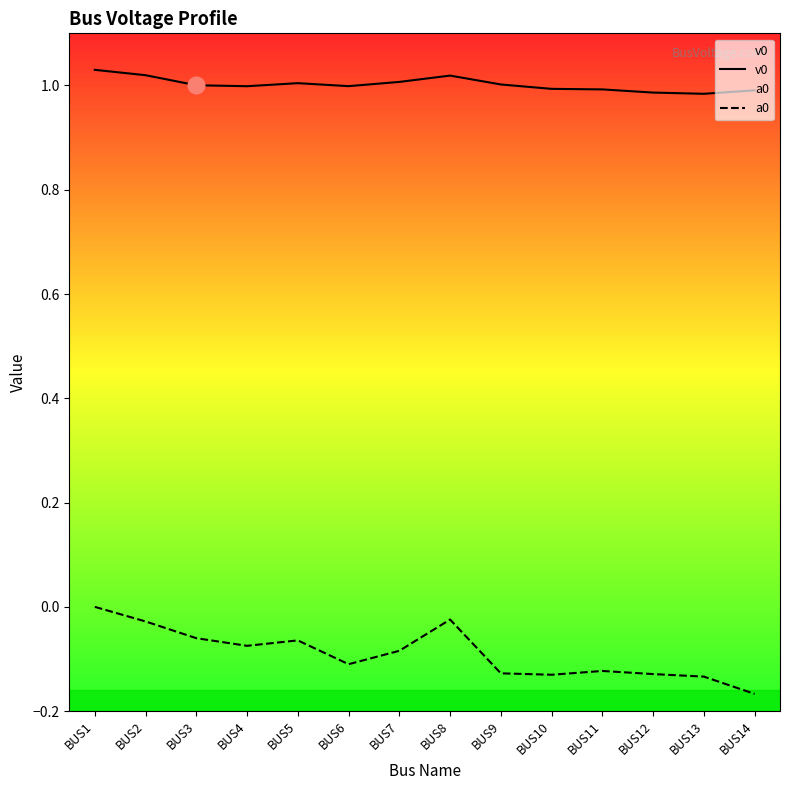

True or false: a0 and v0 cross at least once.

False